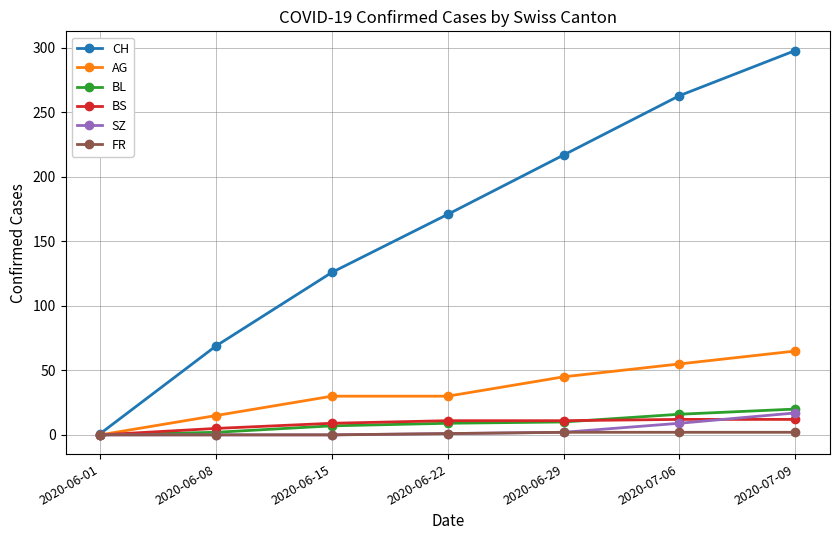

What is the value of the SZ point at the 6th from the left?

9